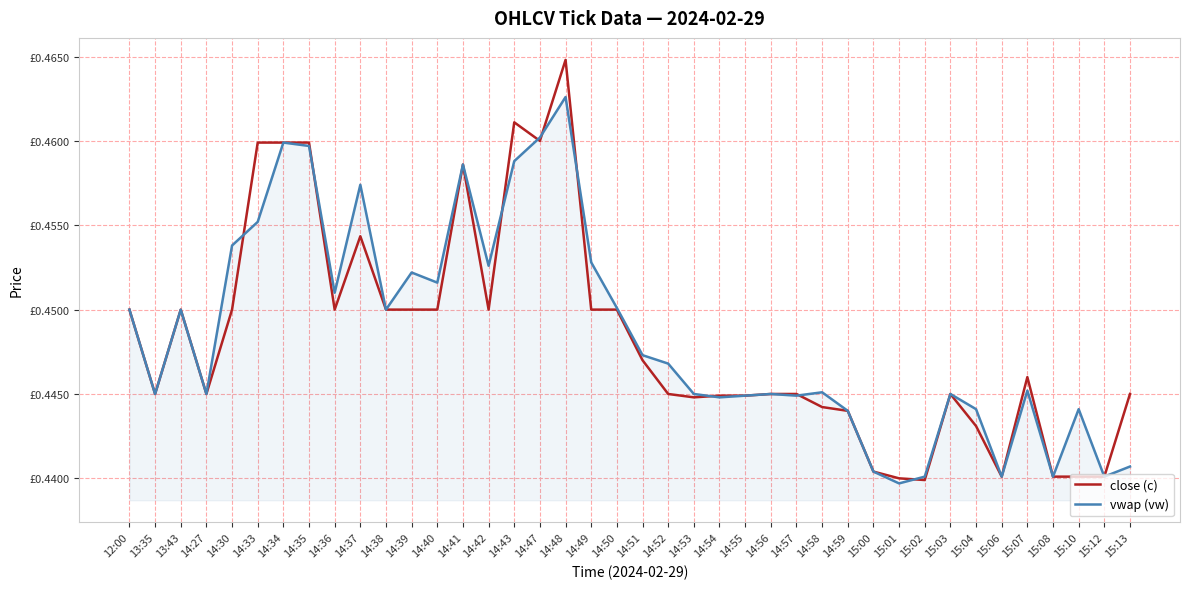

What is the total value across all series at 15:12?

0.9